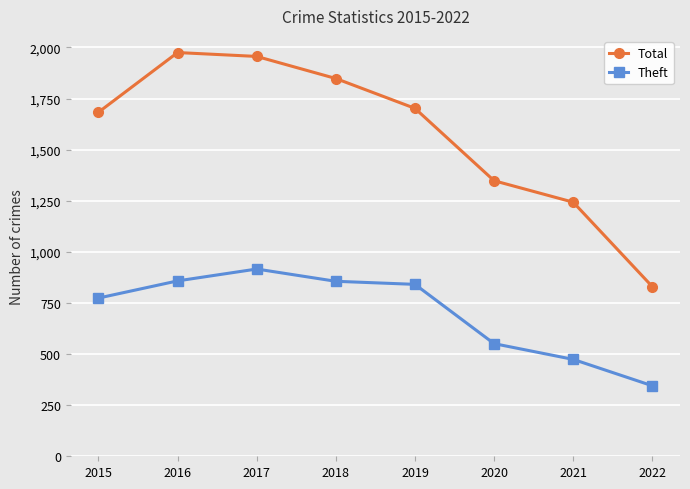

Is this an area chart (filled region under the line)?

No